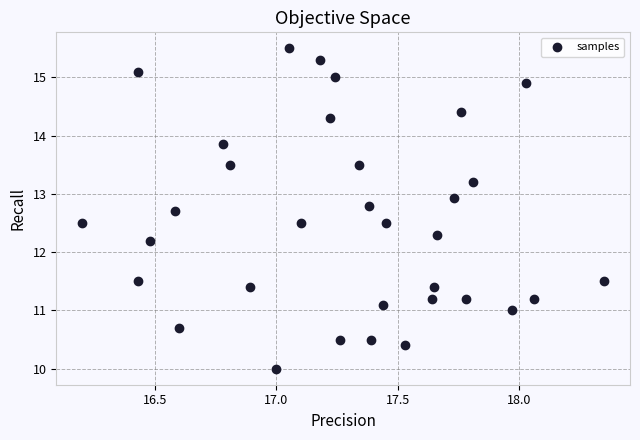

What Y value in the scatter plot is closest to 12?

12.2